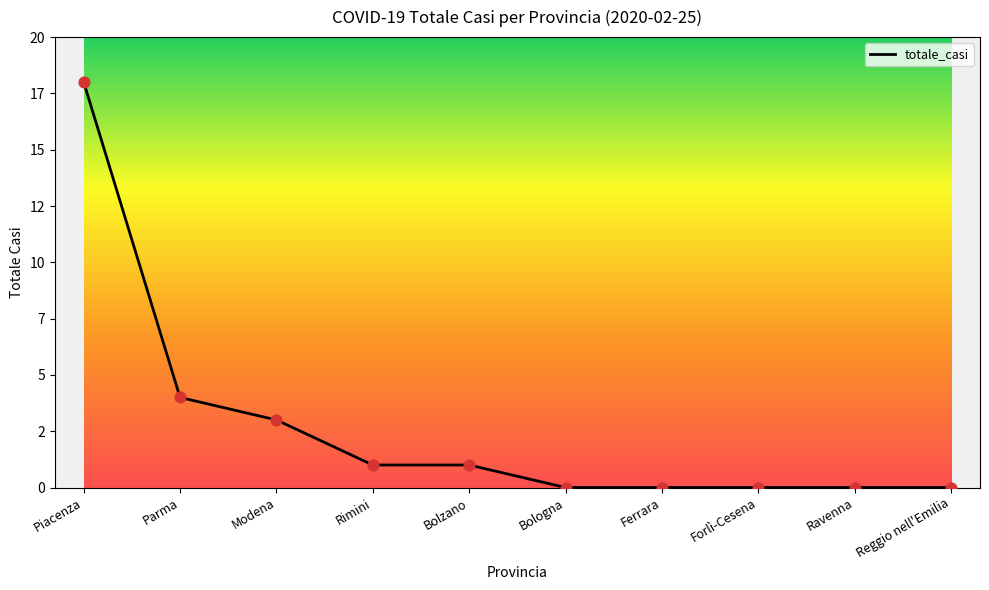

Which has a higher value, Reggio nell'Emilia or Rimini?

Rimini